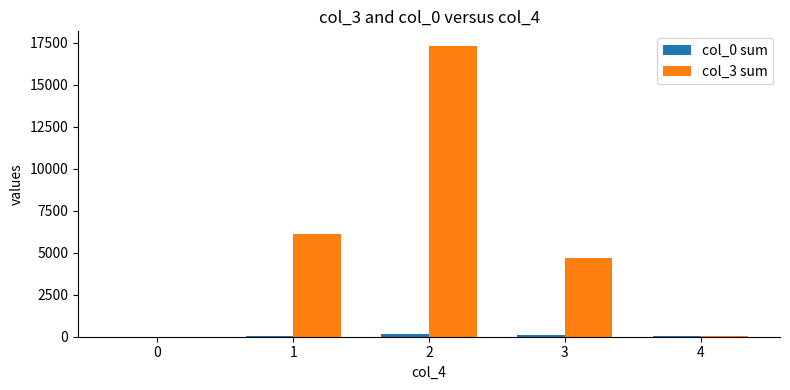

The value of col_0 sum at 1 is 15. True or false?

True